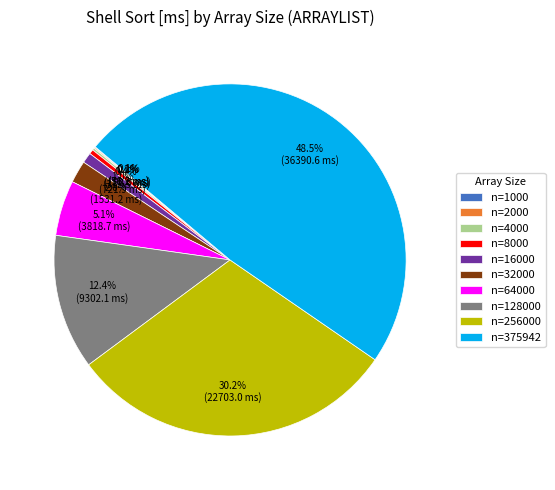

Which category has the biggest portion of the pie?

n=375942